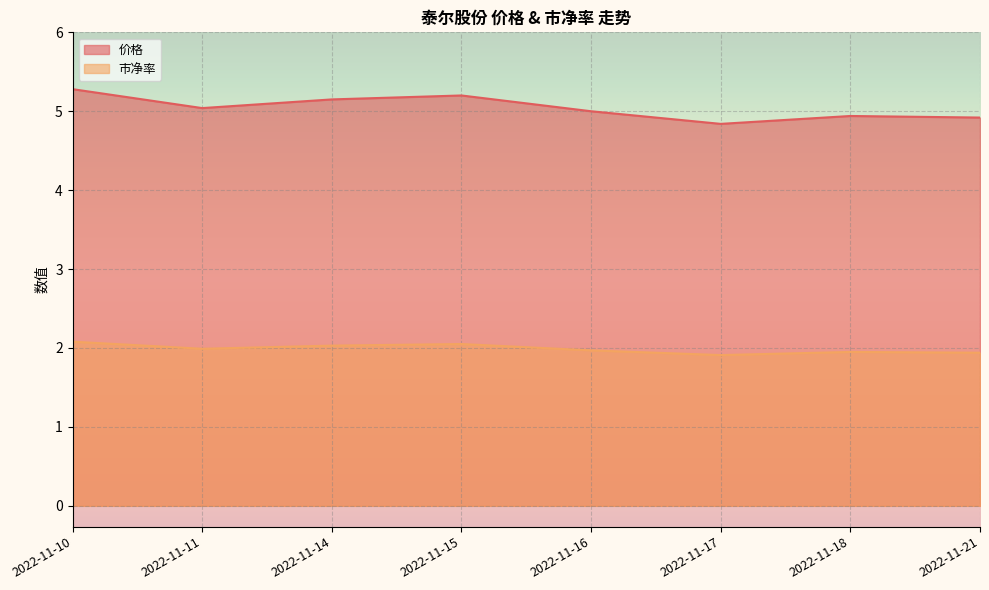

True or false: 价格 and 市净率 cross at least once.

False